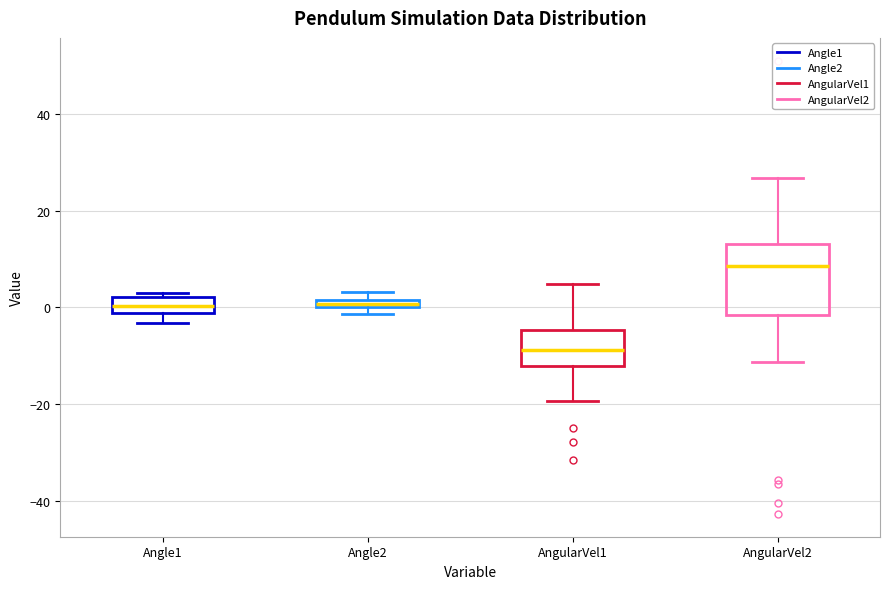

Where does the upper whisker of the box for AngularVel2 end on the y-axis? The values are not printed on the chart, so give them approximately, as read against the axis.

26